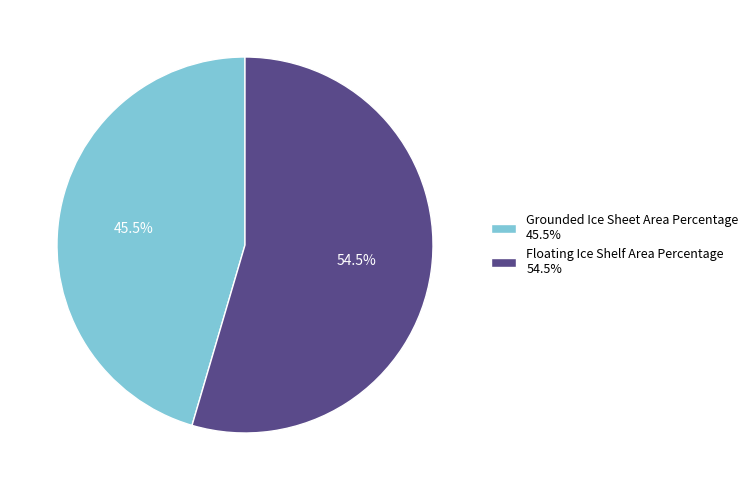

The Floating Ice Shelf Area Percentage slice represents 43% of the pie. True or false?

False